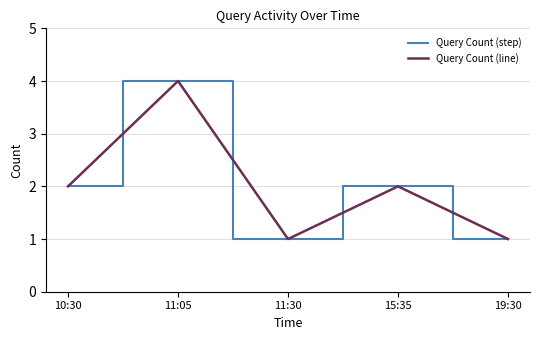

In Query Count (step), how many points are lower than both neighbors (excluding endpoints)?

1